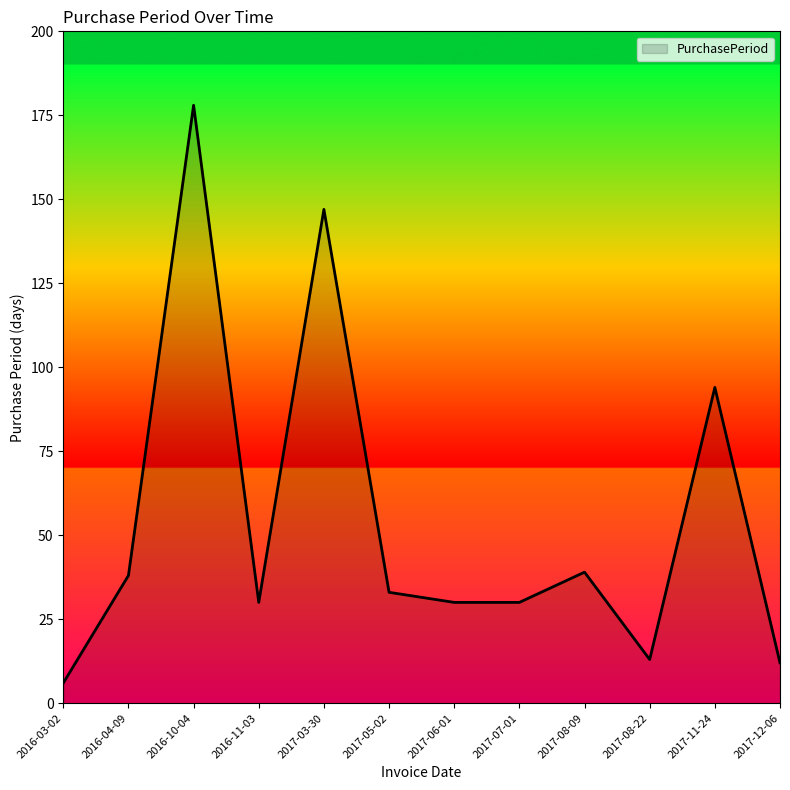

What is the minimum value shown in the chart?

6